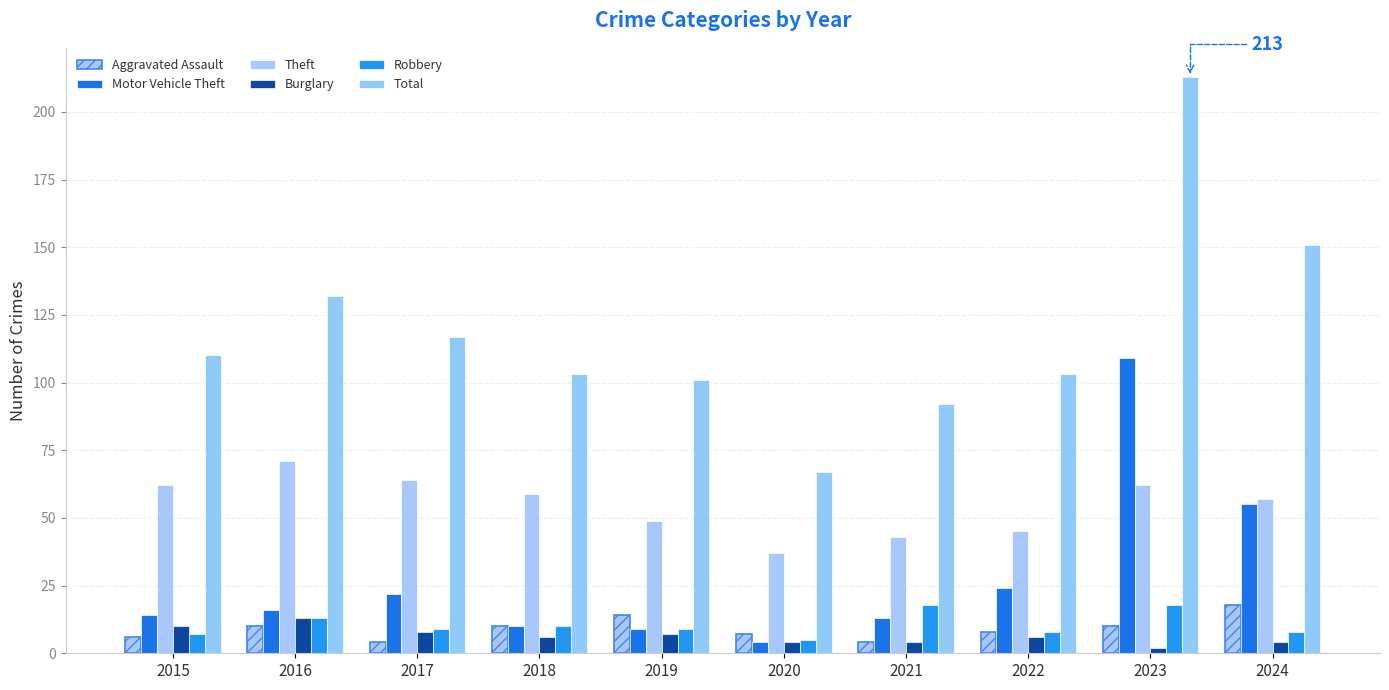

How many data points in Motor Vehicle Theft are less than 16?

5